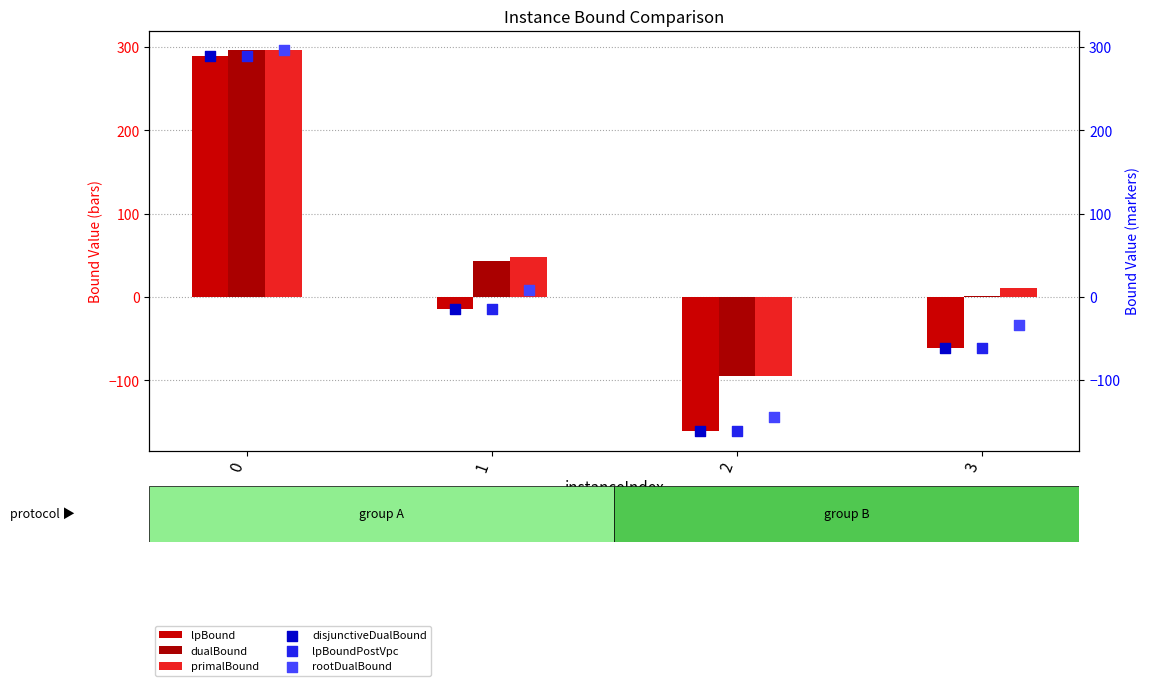

Which series has the largest total across all categories?

primalBound